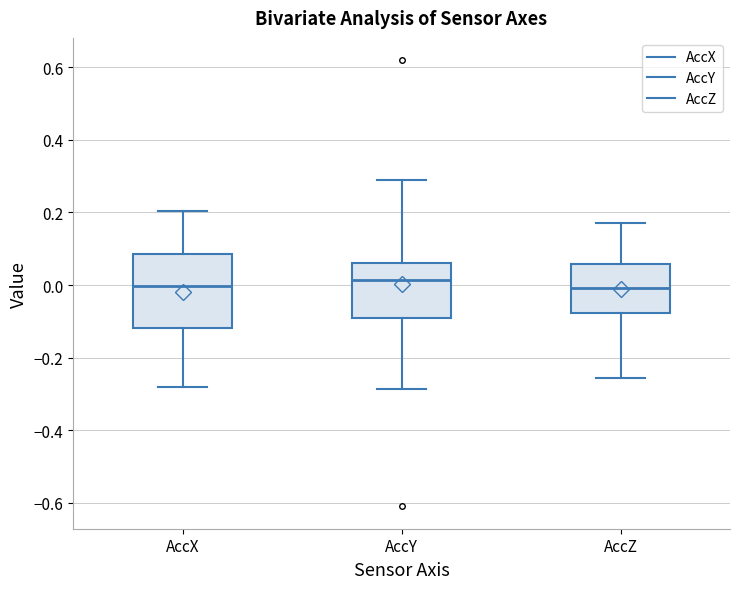

Which box is the tallest, from its lower edge to its upper edge?

AccX